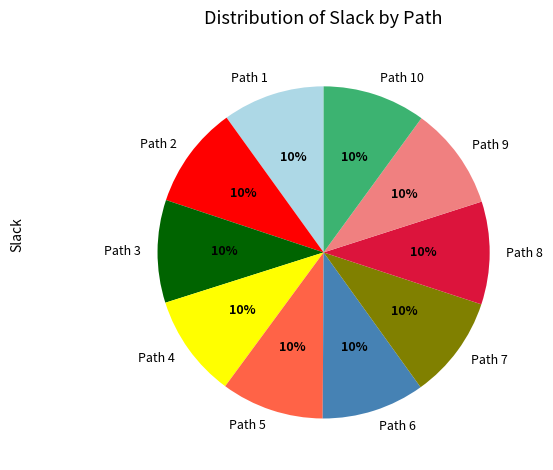

Is it true that Path 1 is 10% of the pie?

True